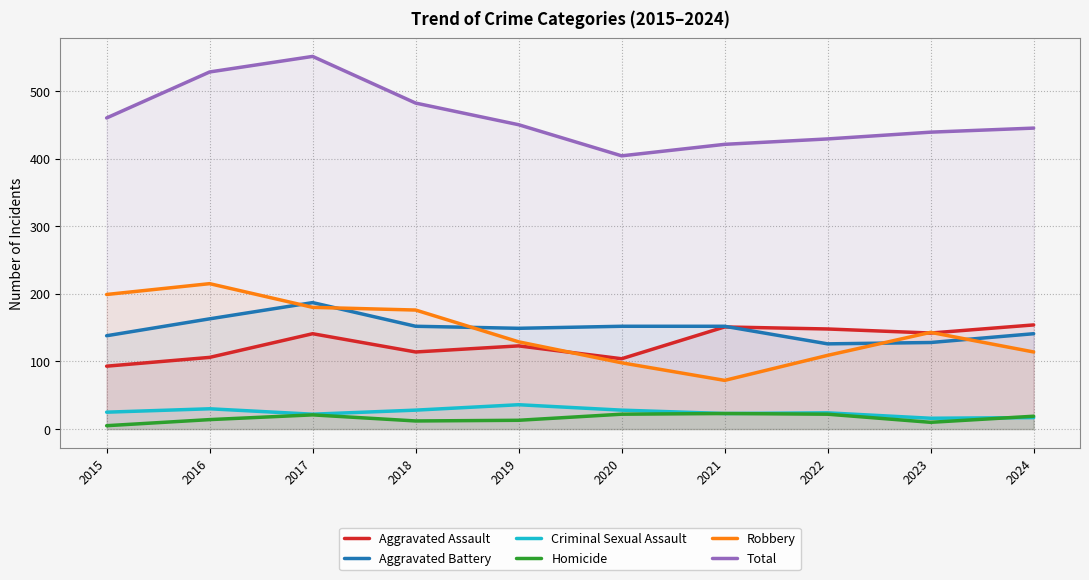

Where does the Total series first go above 450?

2015